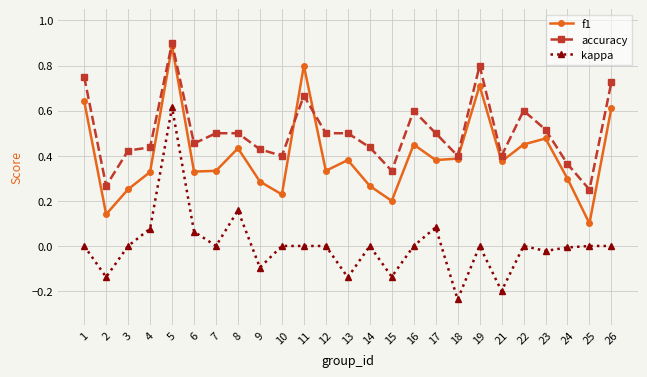

Which category has the lowest value in the f1 series?

25